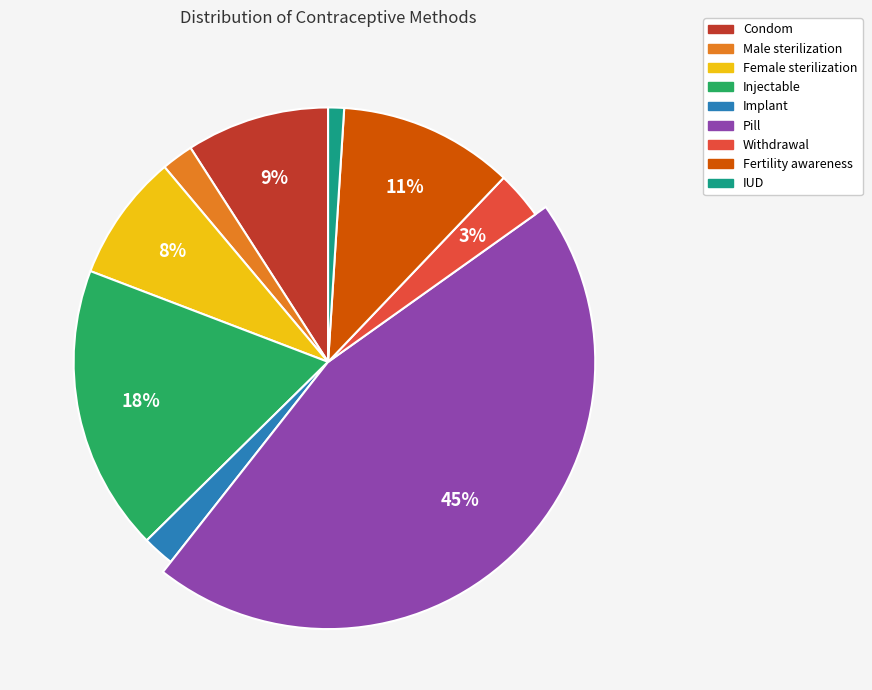

To the nearest percent, what is the combined percentage of Fertility awareness and Pill?

57%